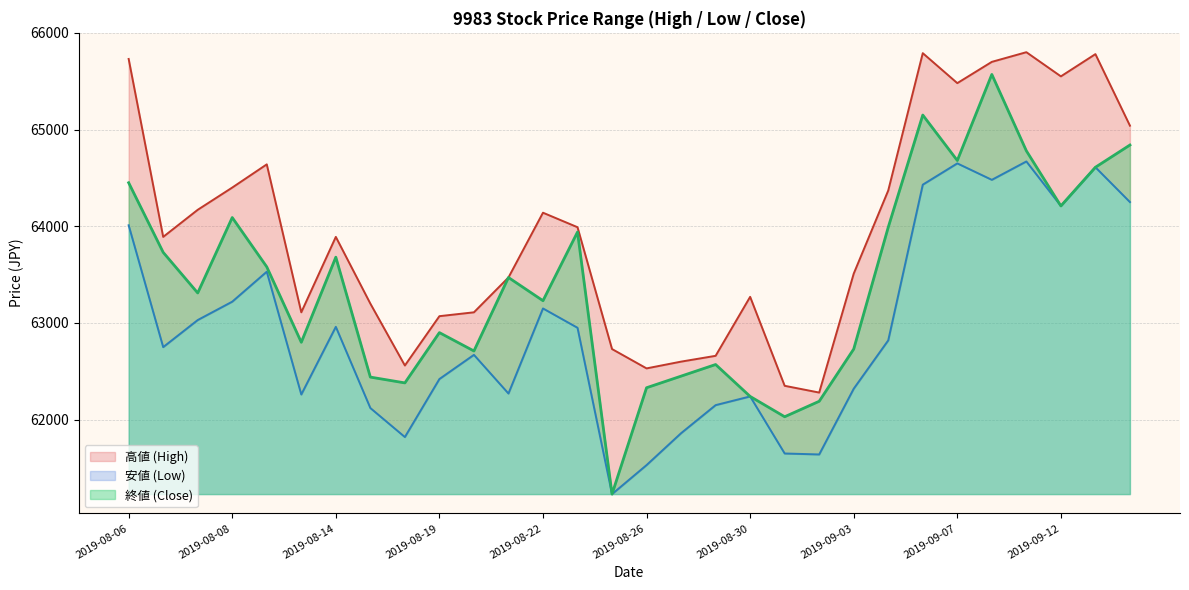

Reading right to left, list all the values displayed in this chart.

高値: 65040	65780	65550	65800	65700	65480	65790	64370	63510	62280	62350	63270	62660	62600	62530	62730	63990	64140	63470	63110	63070	62560	63200	63890	63110	64640	64400	64170	63890	65730
安値: 64250	64610	64210	64670	64480	64650	64430	62820	62320	61640	61650	62240	62150	61860	61530	61230	62950	63150	62270	62670	62420	61820	62120	62960	62260	63530	63220	63030	62750	64010
終値: 64840	64610	64210	64780	65570	64680	65150	63990	62730	62190	62030	62240	62570	62450	62330	61230	63940	63230	63470	62710	62900	62380	62440	63680	62800	63580	64090	63310	63730	64450